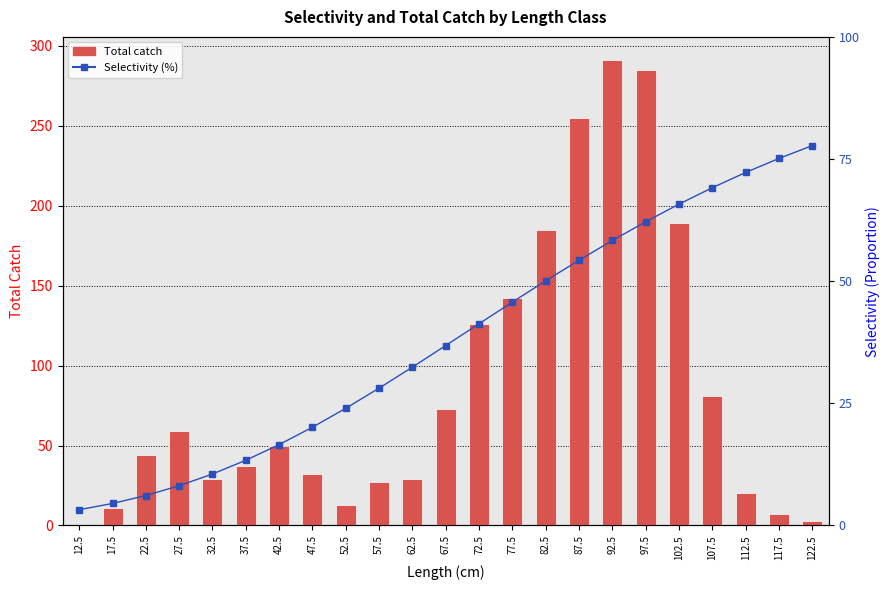

What is the average value of the Total catch series?

86.4